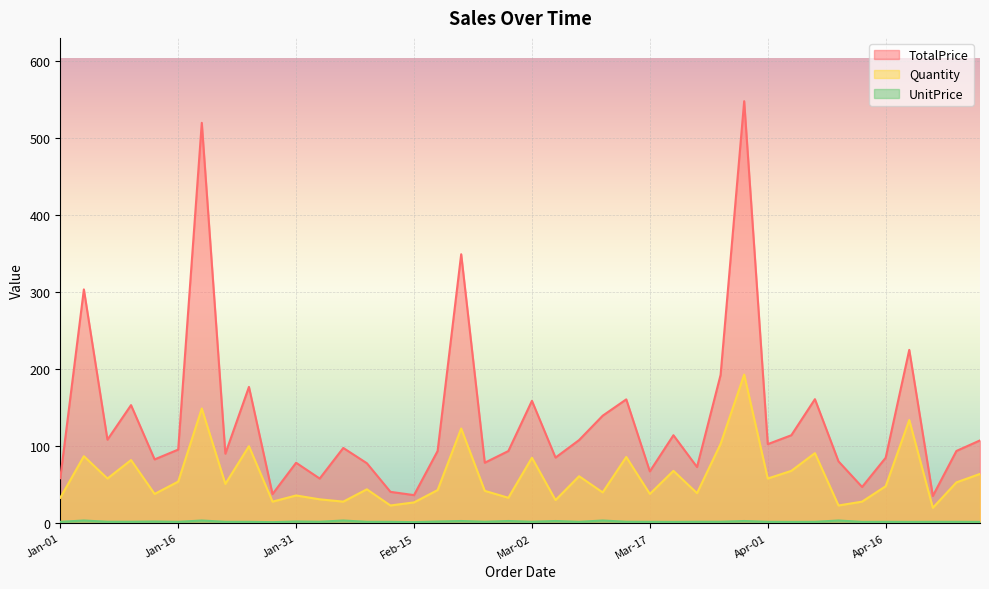

Rank the series by their average value, from lowest to highest.

UnitPrice, Quantity, TotalPrice